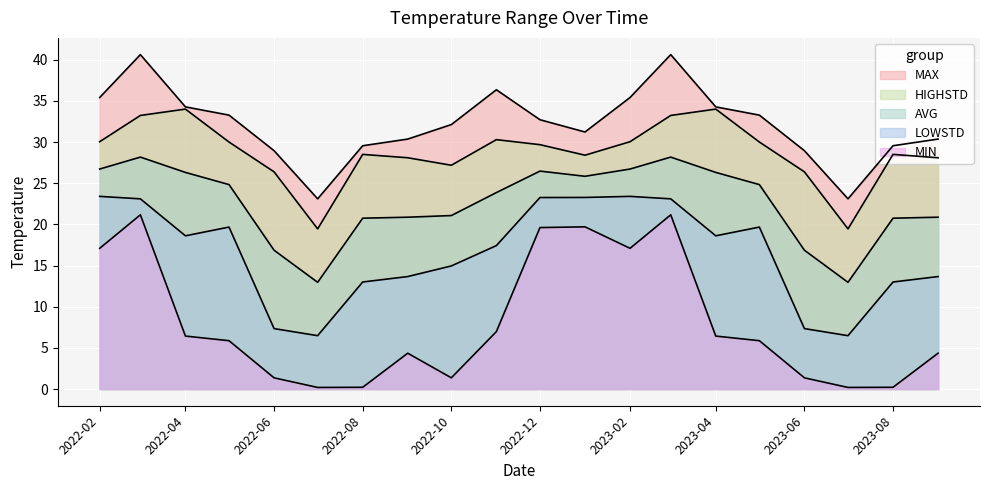

What is the difference between the maximum and minimum values in the MIN series?

21.0